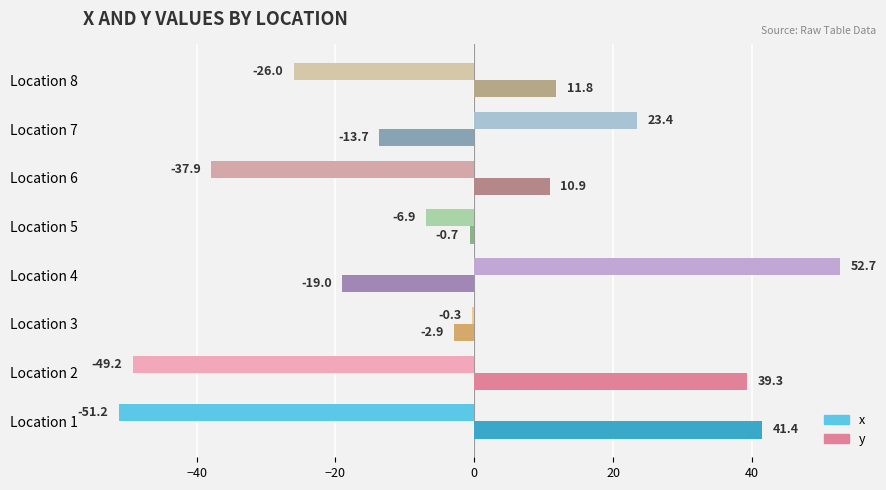

Is it true that x equals -51.2 at Location 1?

True